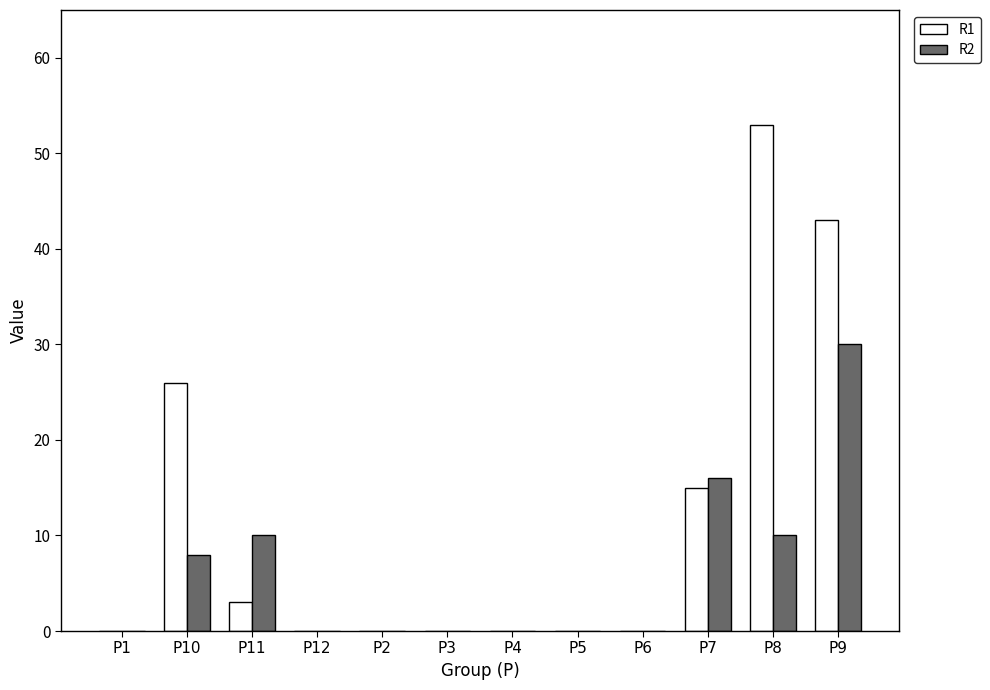

What is the highest value of the R2 series?

30